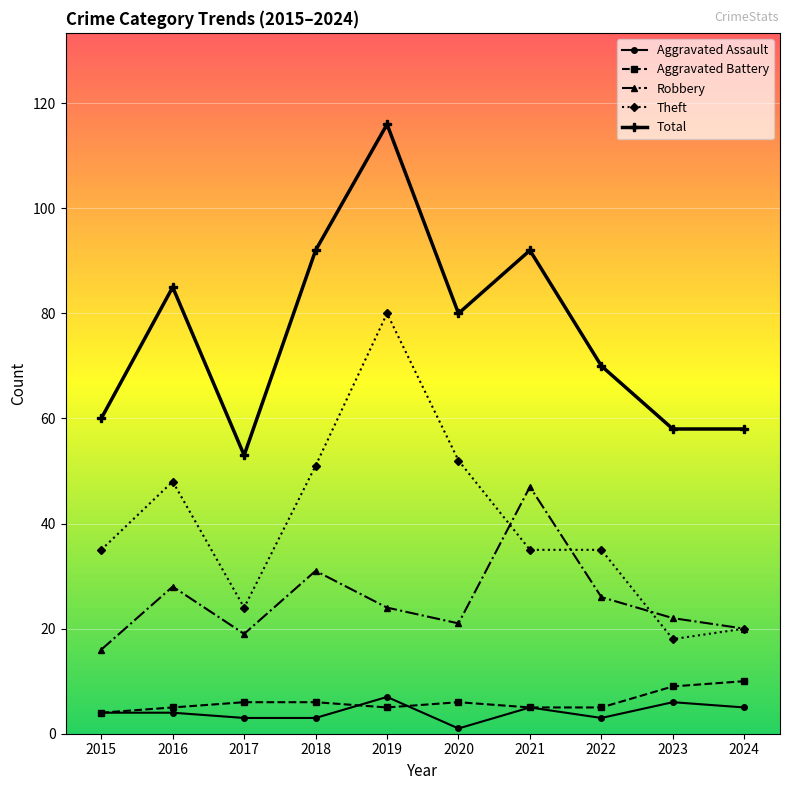

Where is the first local minimum for Theft?

2017